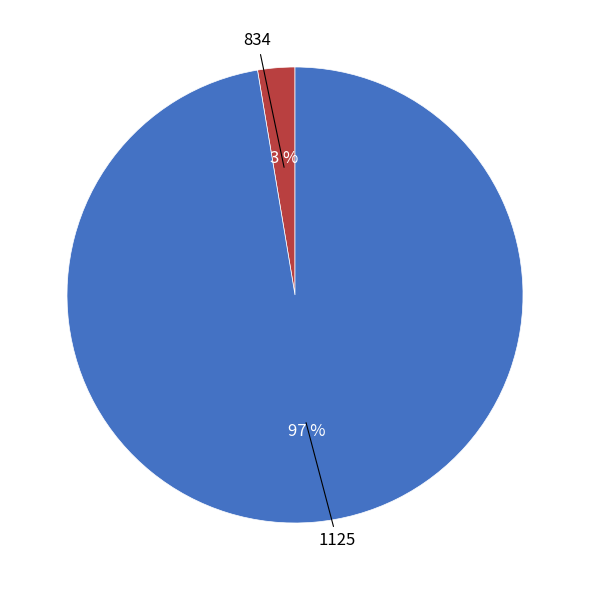

Does any single category account for the majority?

Yes